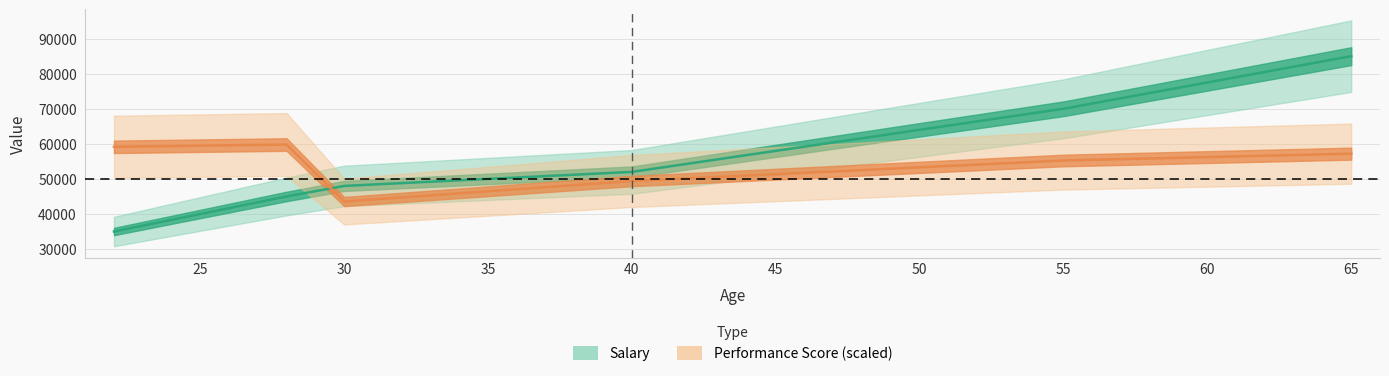

What is the average value of the Performance Score (scaled) series?

54058